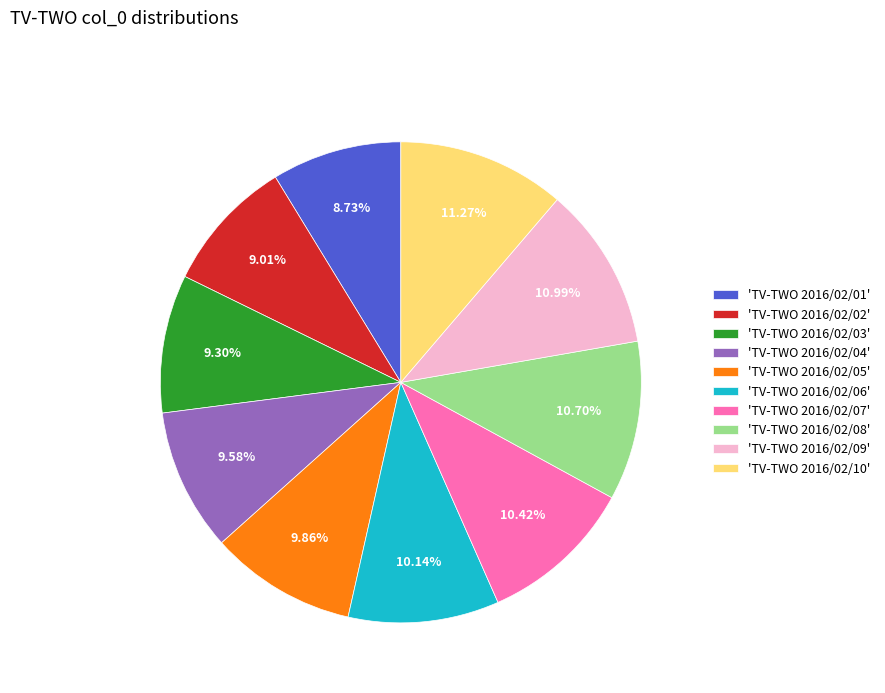

Combined, do 'TV-TWO 2016/02/04' and 'TV-TWO 2016/02/10' account for over 50%?

No